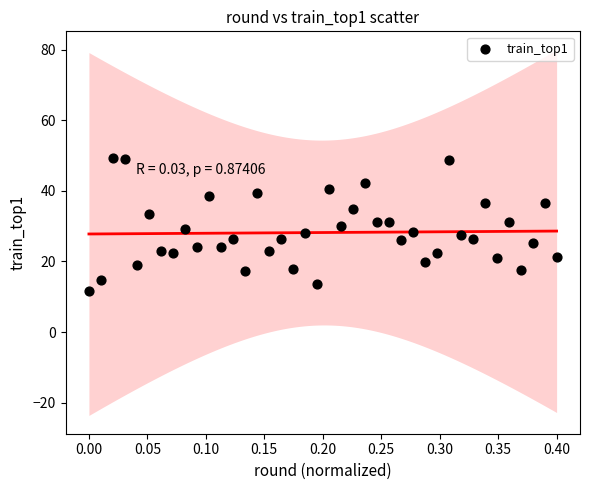

What is the range of Y values (max minus min)?

37.8